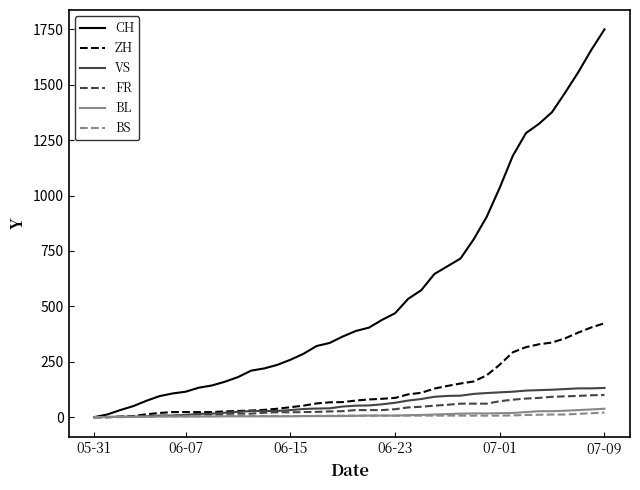

Rank the series by their maximum value, from lowest to highest.

BS, BL, FR, VS, ZH, CH